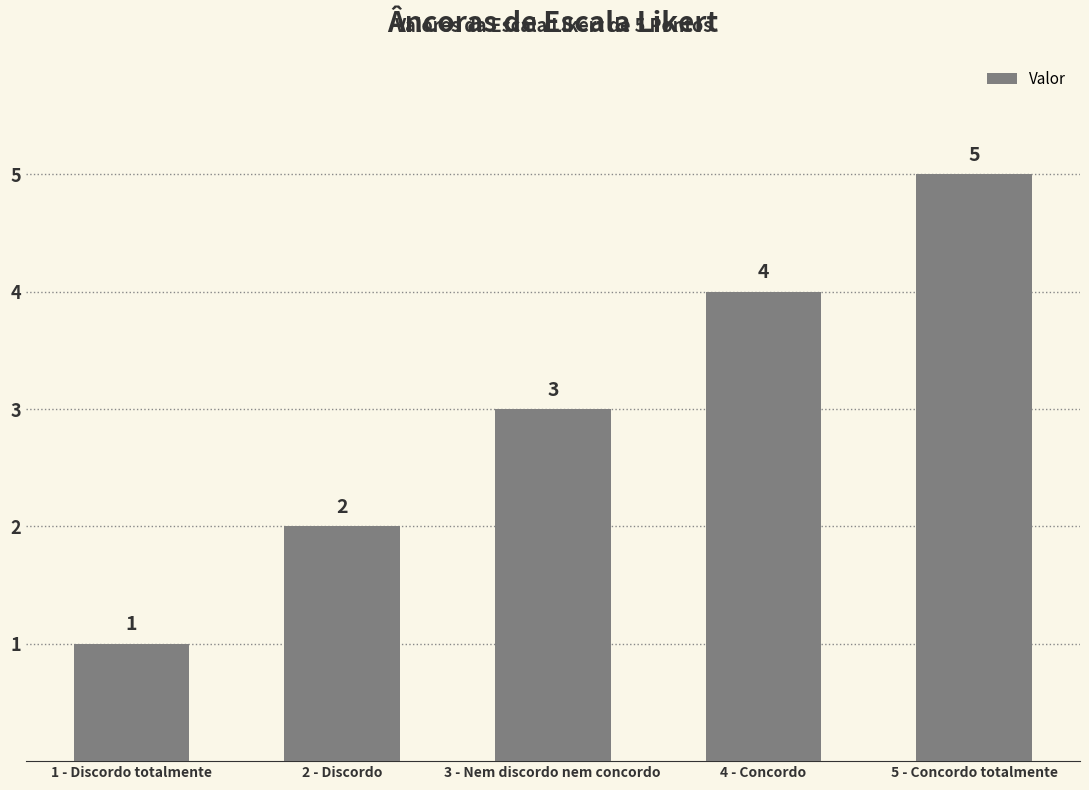

What position from the left is 5 - Concordo totalmente?

5